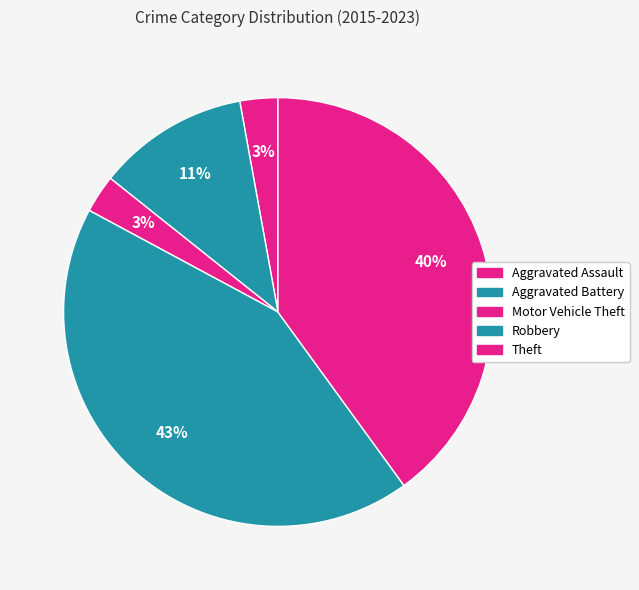

Combined, do Aggravated Battery and Robbery account for over 50%?

Yes